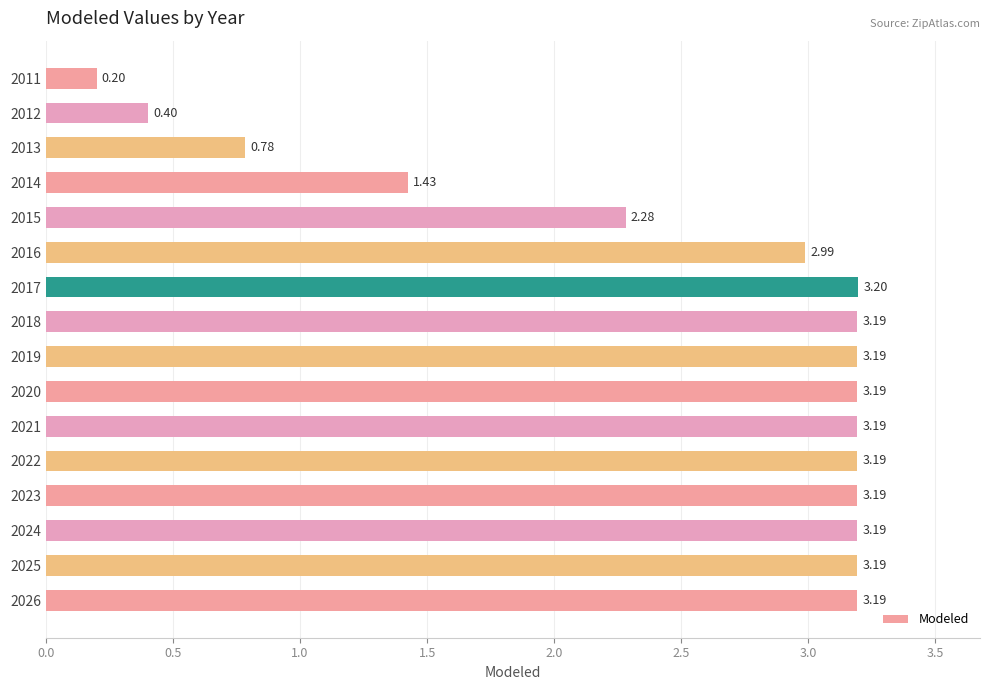

Count the number of data series in this chart.

1